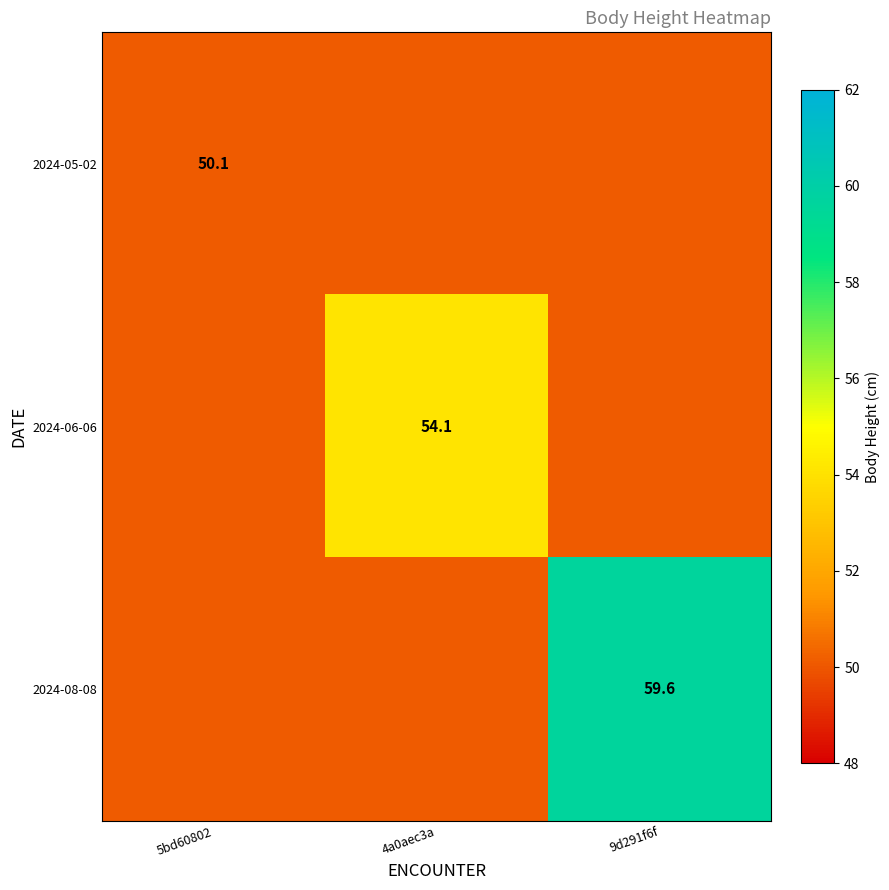

What is the total value across all series at 4a0aec3a?

154.3